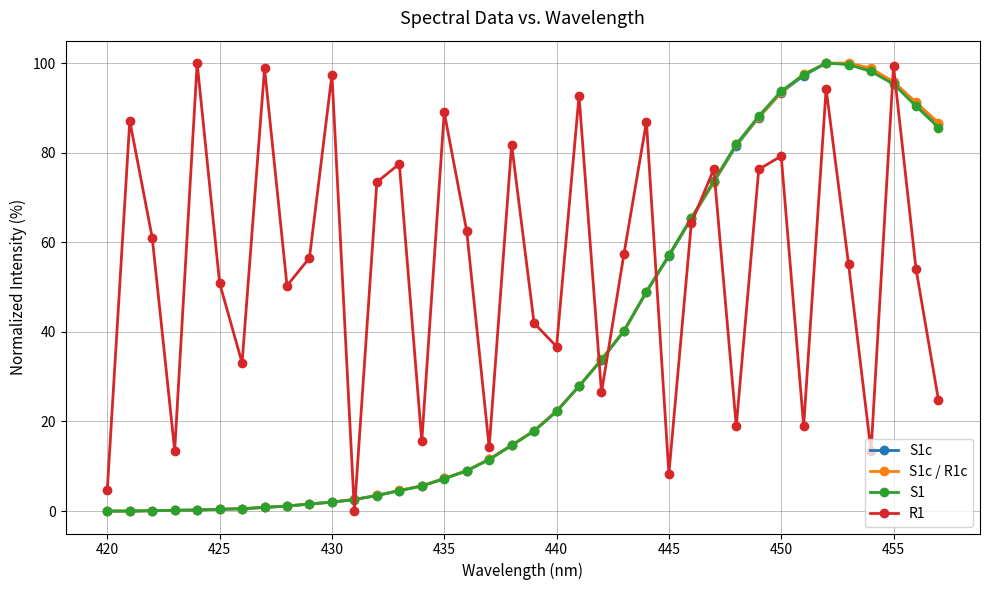

What is the greatest value displayed?

100.0